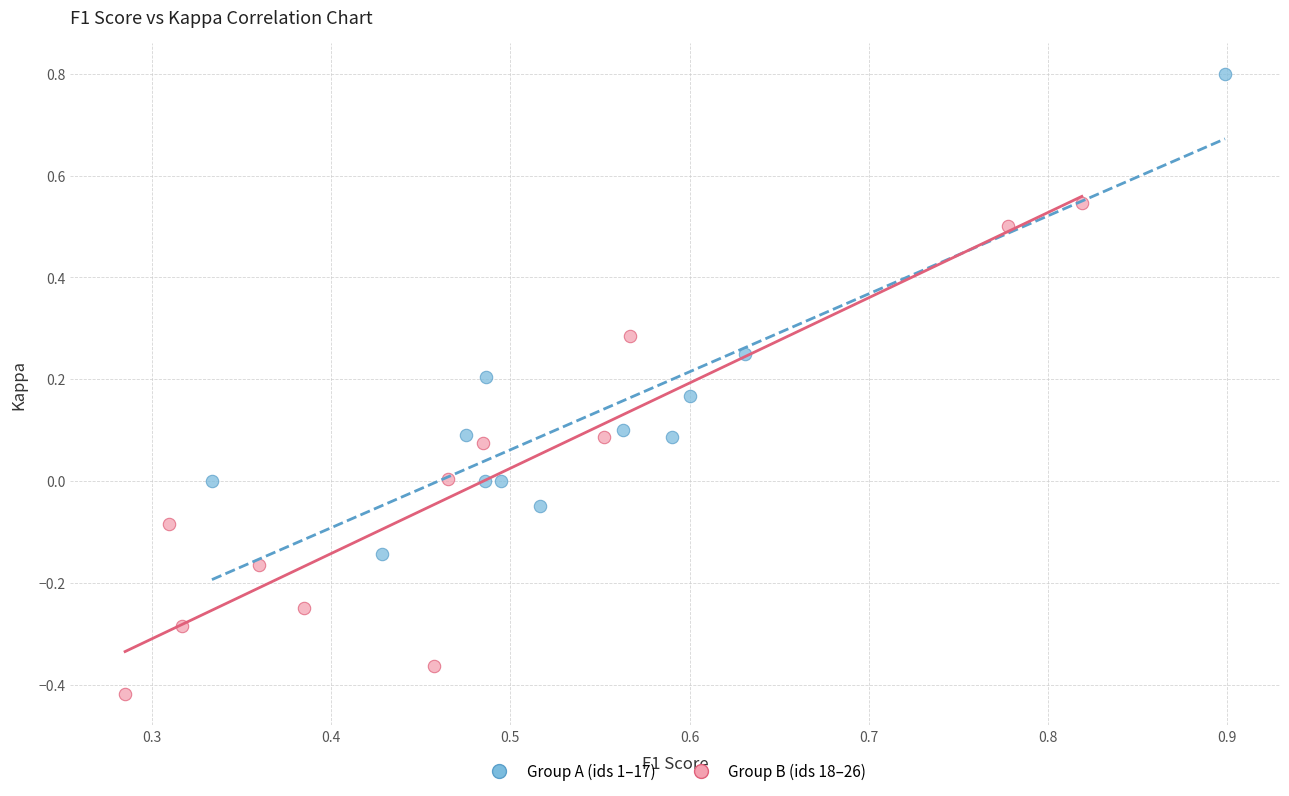

Which series reaches the minimum Y coordinate?

Group B (ids 18–26)